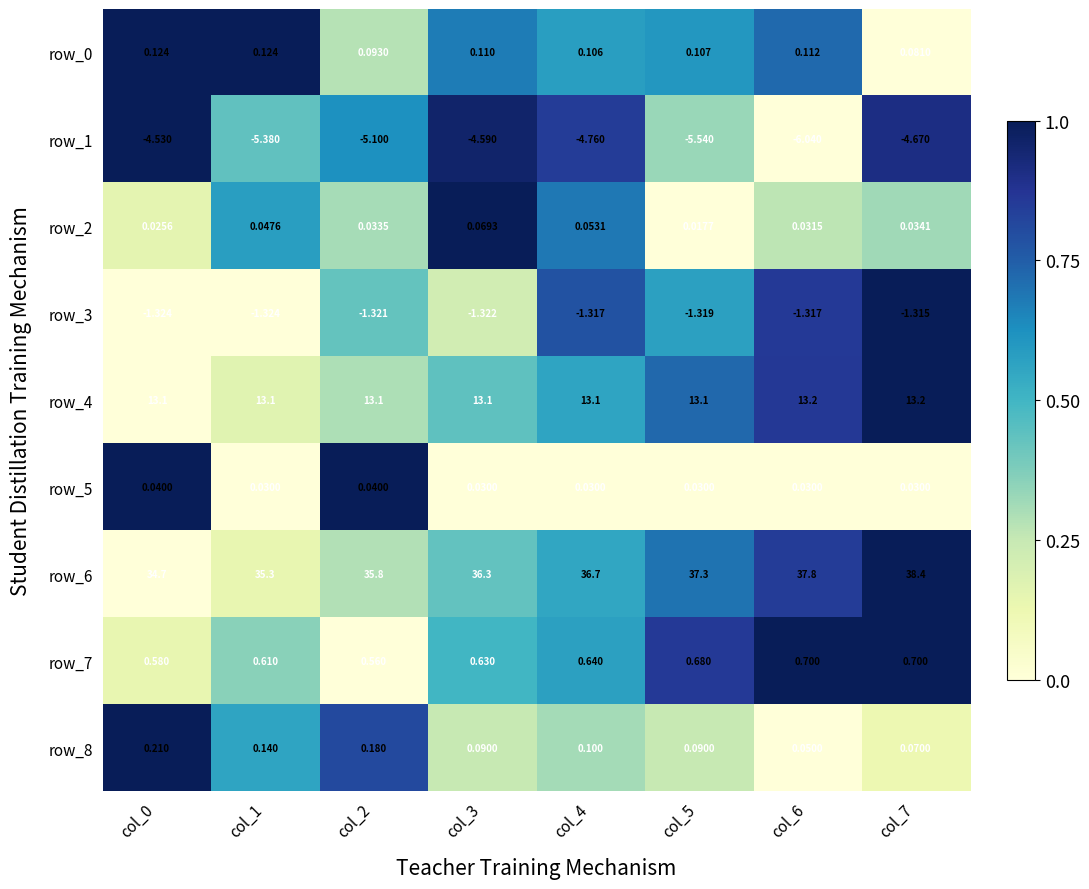

At which label is row_7 closest to 0?

col_2